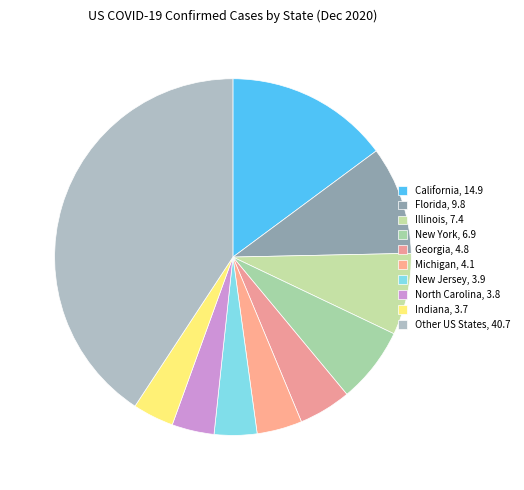

Count the number of slices in the pie.

10